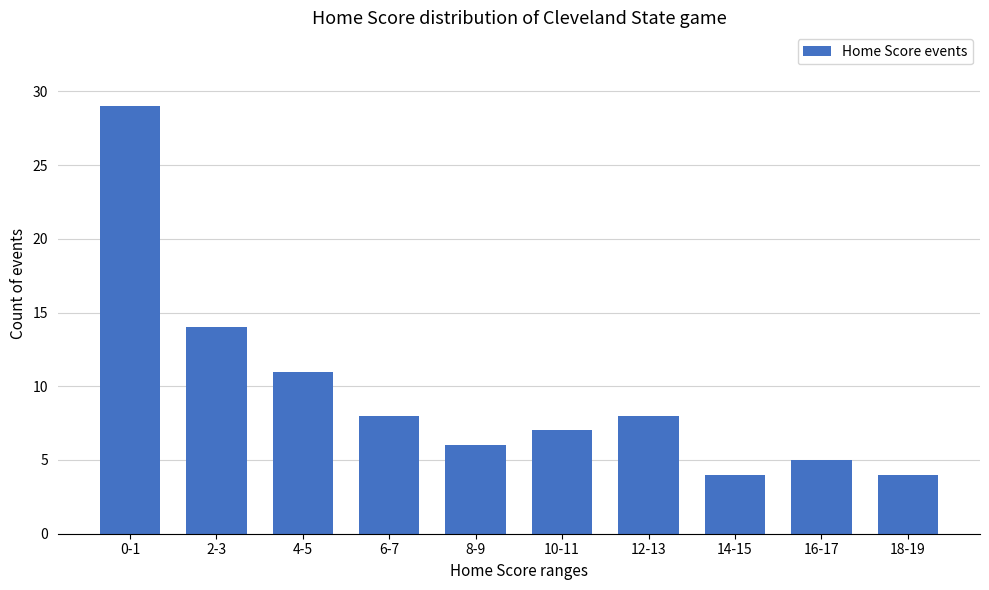

What position from the right is 16-17?

2